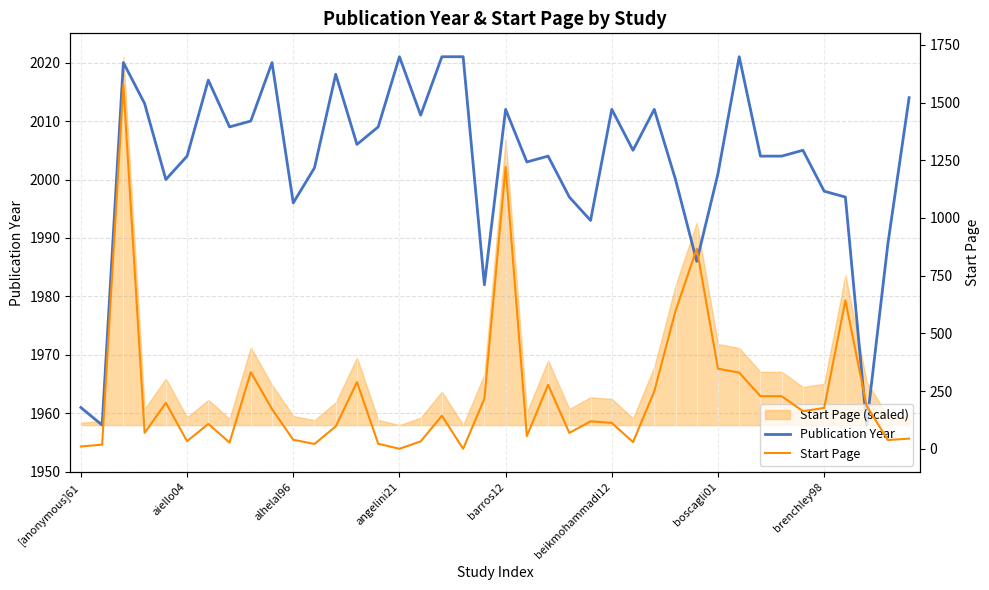

True or false: Publication Year and Start Page cross at least once.

False